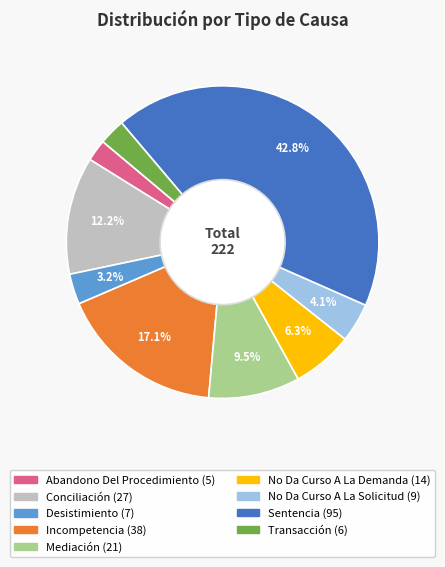

How much of the chart is everything except Incompetencia?

82.9%